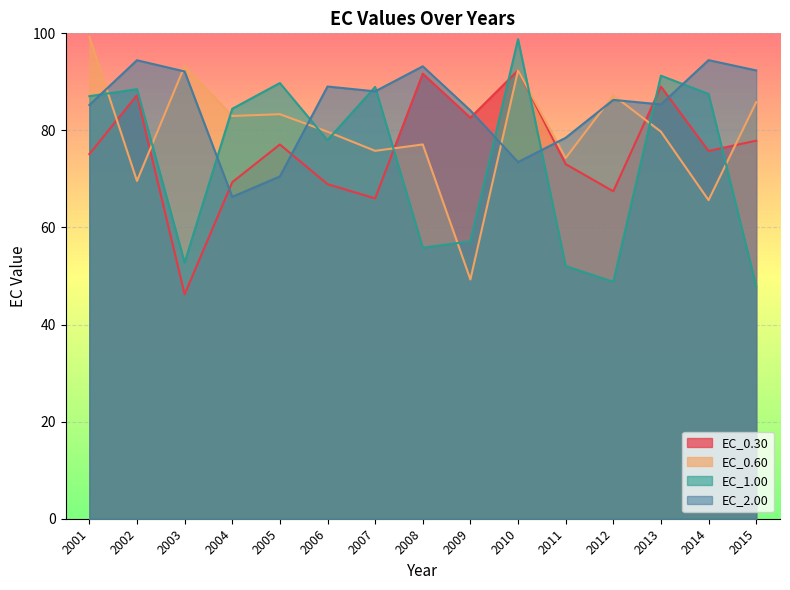

What is the minimum value shown in the chart?

46.2